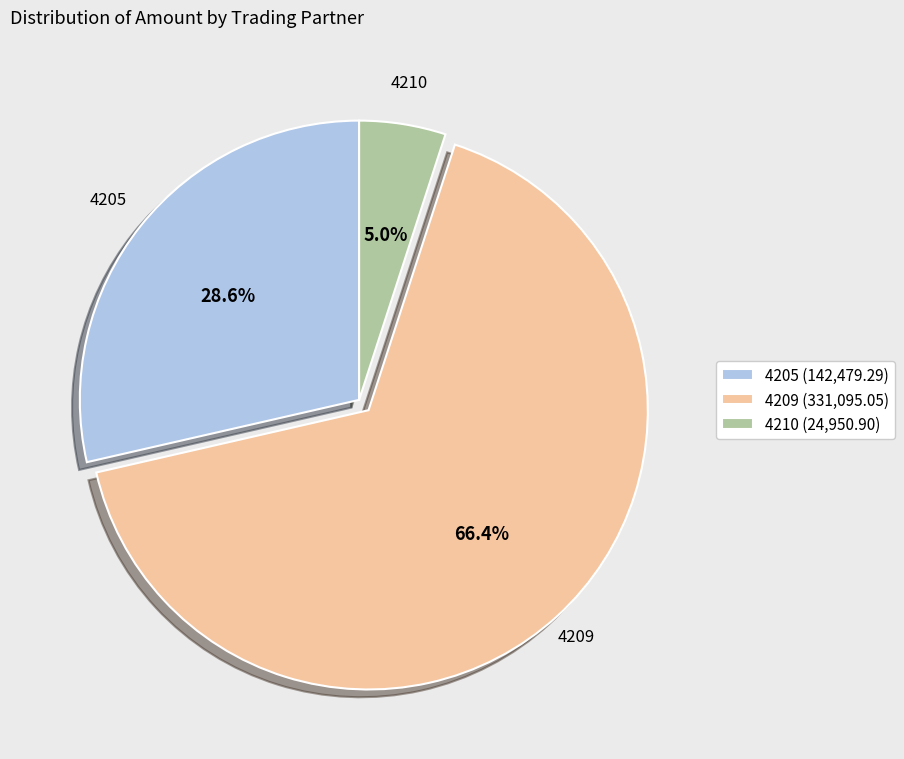

Which has a higher value, 4209 (331,095.05) or 4205 (142,479.29)?

4209 (331,095.05)